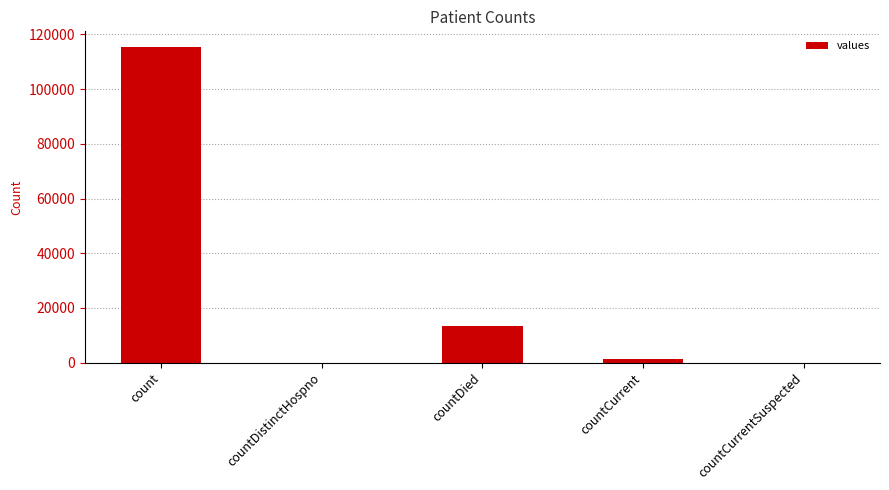

What is the sum of all values?

130105